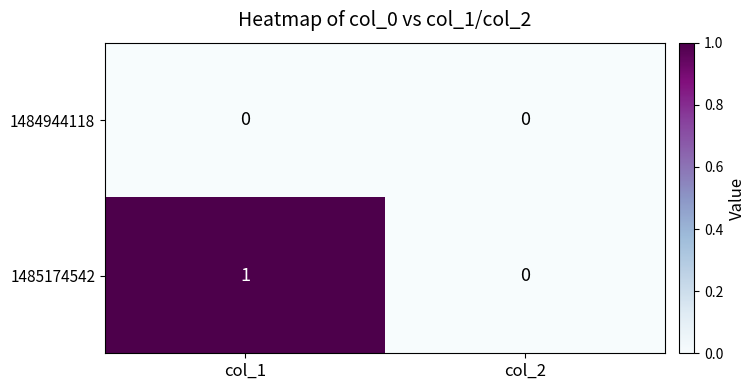

How many series are shown in this chart?

2